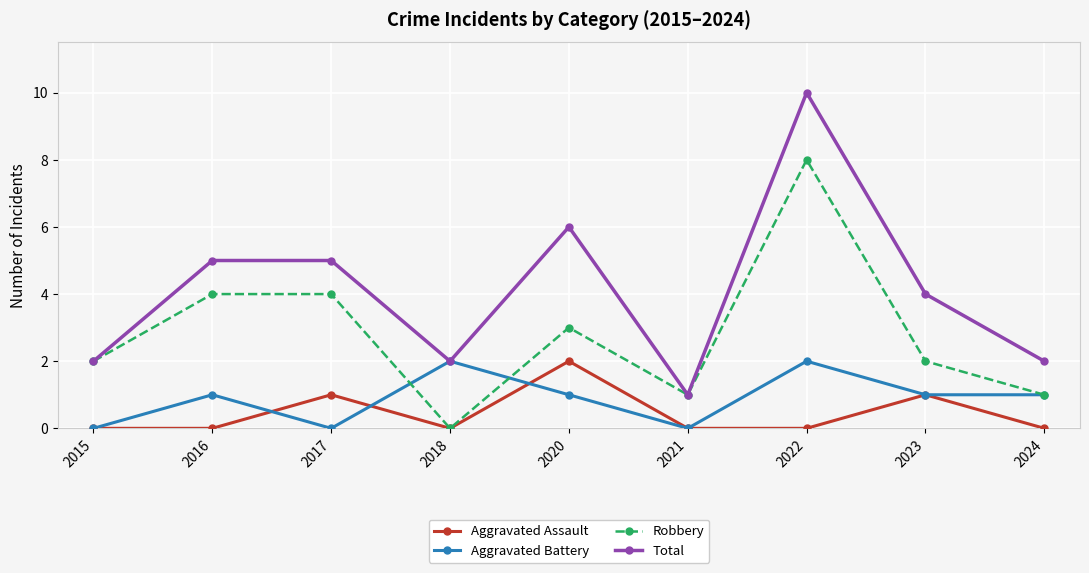

True or false: Aggravated Assault and Total cross at least once.

False